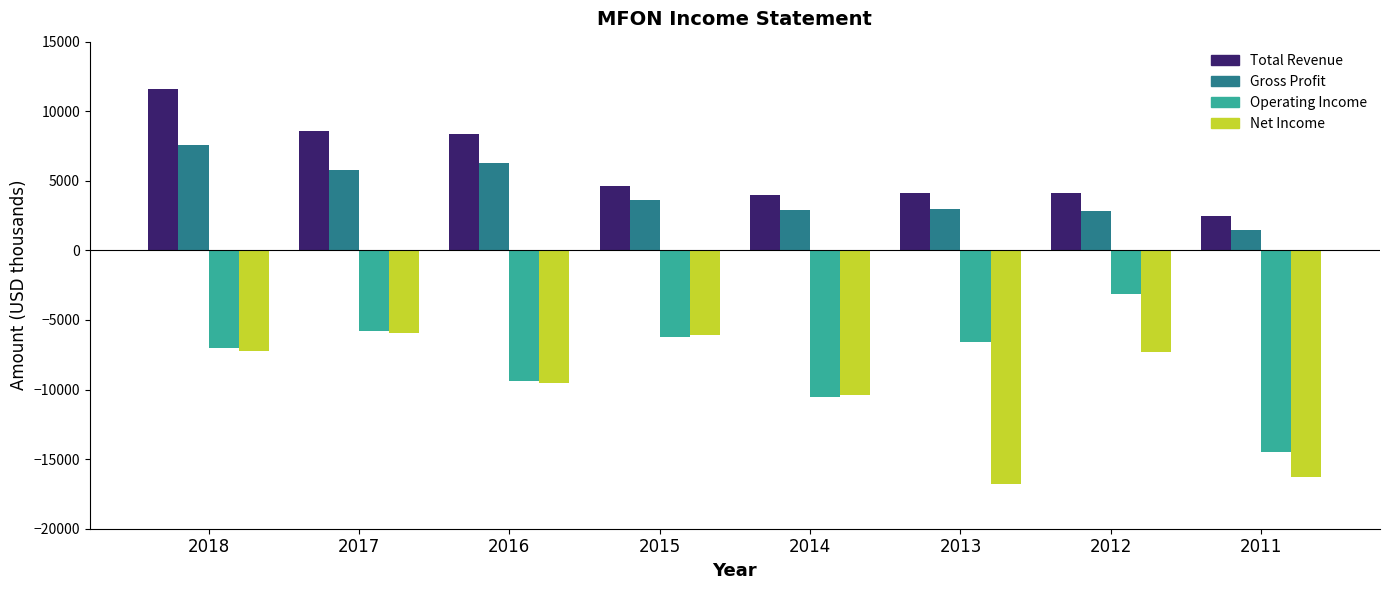

Which series has the widest spread of values?

Operating Income